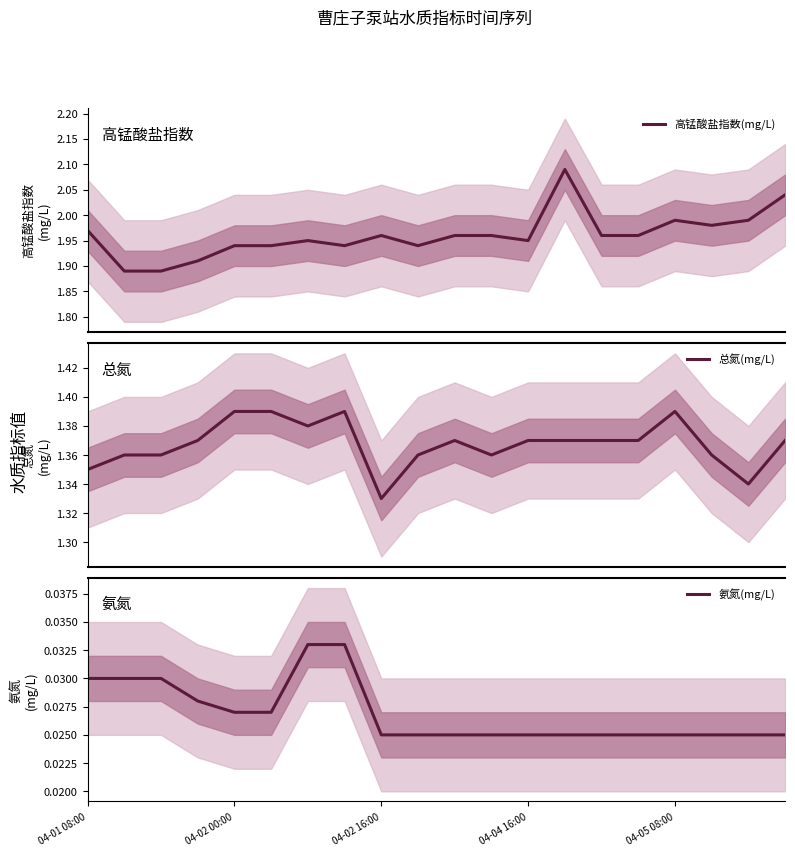

True or false: 高锰酸盐指数(mg/L) has a value of 2.1 at 13.

True